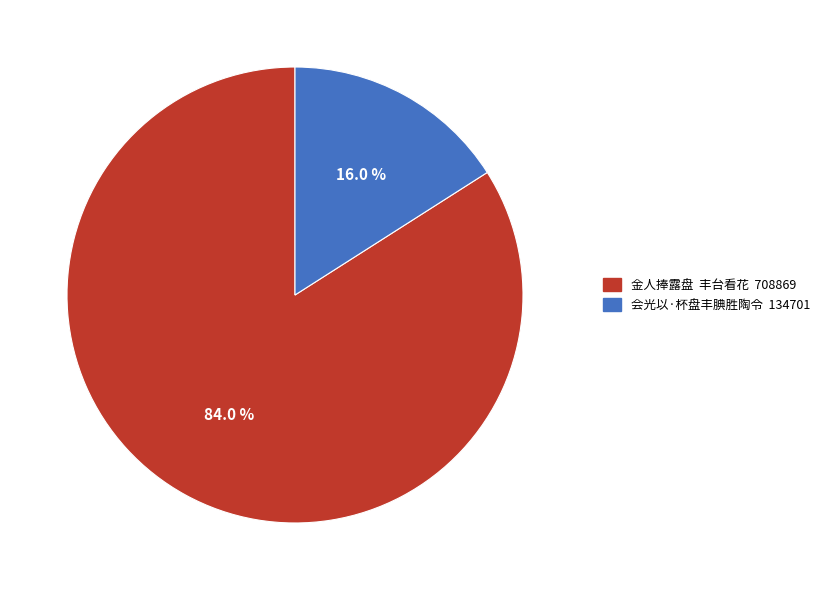

Rank the categories by value from lowest to highest.

会光以·杯盘丰腆胜陶令, 金人捧露盘 丰台看花